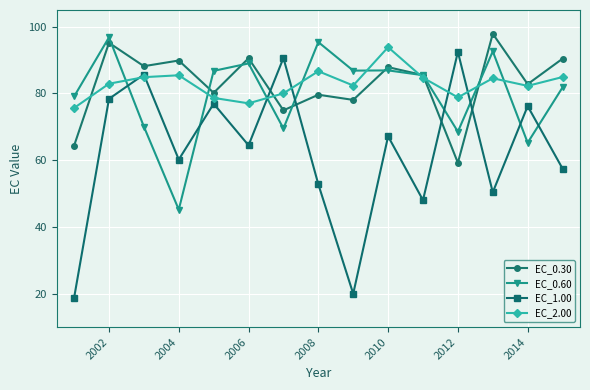

In EC_1.00, how many points are lower than both neighbors (excluding endpoints)?

5